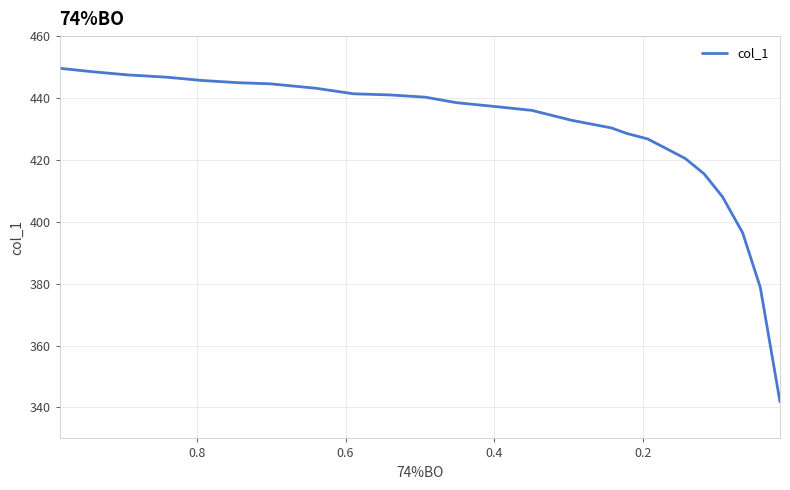

How many values exceed 437?

13